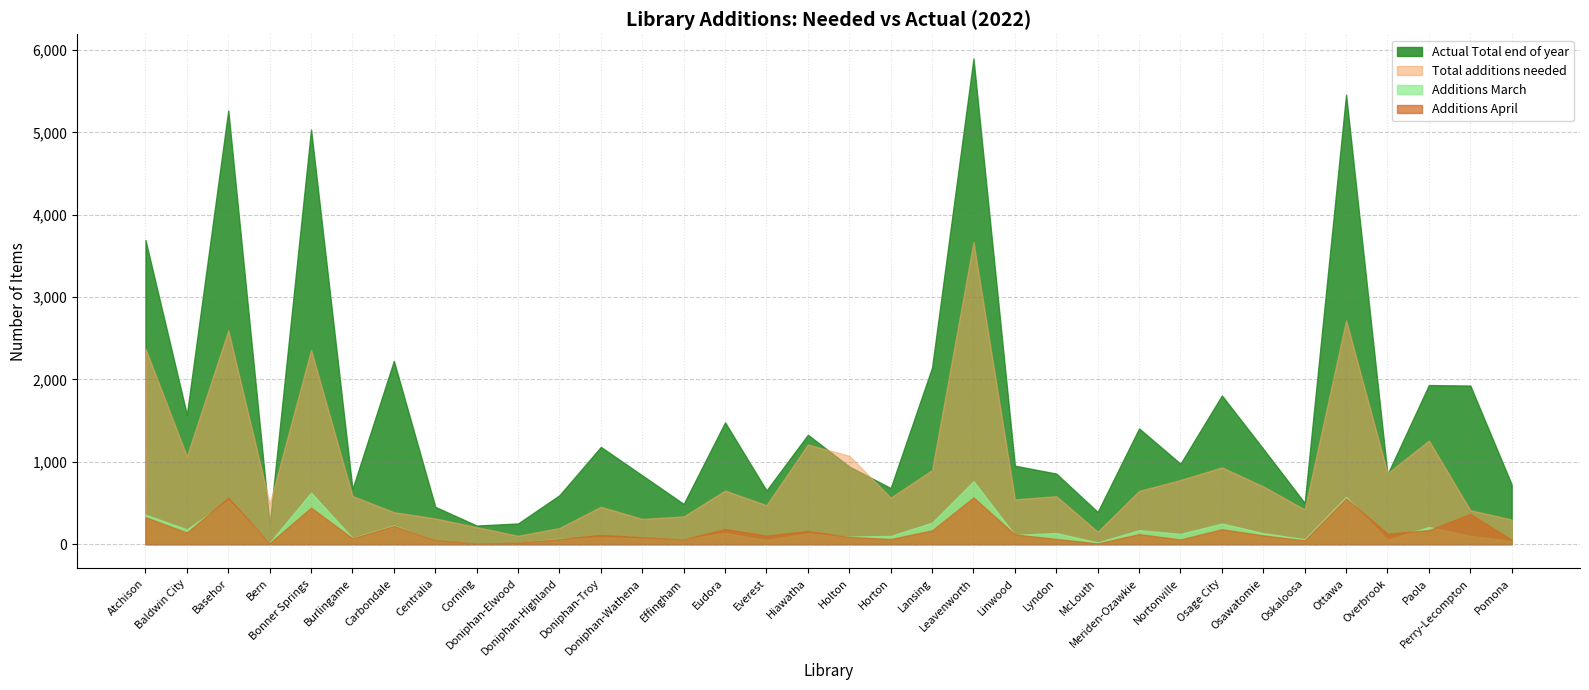

Reading left to right, transcribe all the data shown in this chart.

Total additions needed: 2375.3	1066.3	2596.4	488.5	2359.3	584.5	388.6	311.8	206.9	102.0	196.3	453.9	306.8	336.6	650.8	473.5	1210.4	1072.9	565.0	899.0	3669.8	543.9	582.5	151.4	646.8	779.2	933.1	701.1	420.7	2719.0	860.1	1258.8	412.6	298.6
Actual Total end of year: 3694.0	1573.0	5267.0	240.0	5035.0	669.0	2226.0	453.0	226.0	251.0	594.0	1181.0	835.0	488.0	1479.0	652.0	1328.0	943.0	681.0	2145.0	5897.0	953.0	857.0	391.0	1405.0	977.0	1805.0	1157.0	500.0	5459.0	848.0	1932.0	1926.0	724.0
Additions March: 358.0	179.0	530.0	17.0	626.0	75.0	228.0	41.0	2.0	15.0	66.0	82.0	71.0	61.0	138.0	50.0	131.0	91.0	100.0	261.0	764.0	112.0	135.0	21.0	170.0	125.0	250.0	134.0	59.0	574.0	52.0	209.0	101.0	38.0
Additions April: 327.0	141.0	564.0	12.0	443.0	71.0	222.0	47.0	7.0	18.0	62.0	112.0	84.0	59.0	184.0	104.0	161.0	88.0	62.0	167.0	567.0	118.0	63.0	9.0	122.0	57.0	181.0	106.0	46.0	555.0	127.0	170.0	367.0	53.0